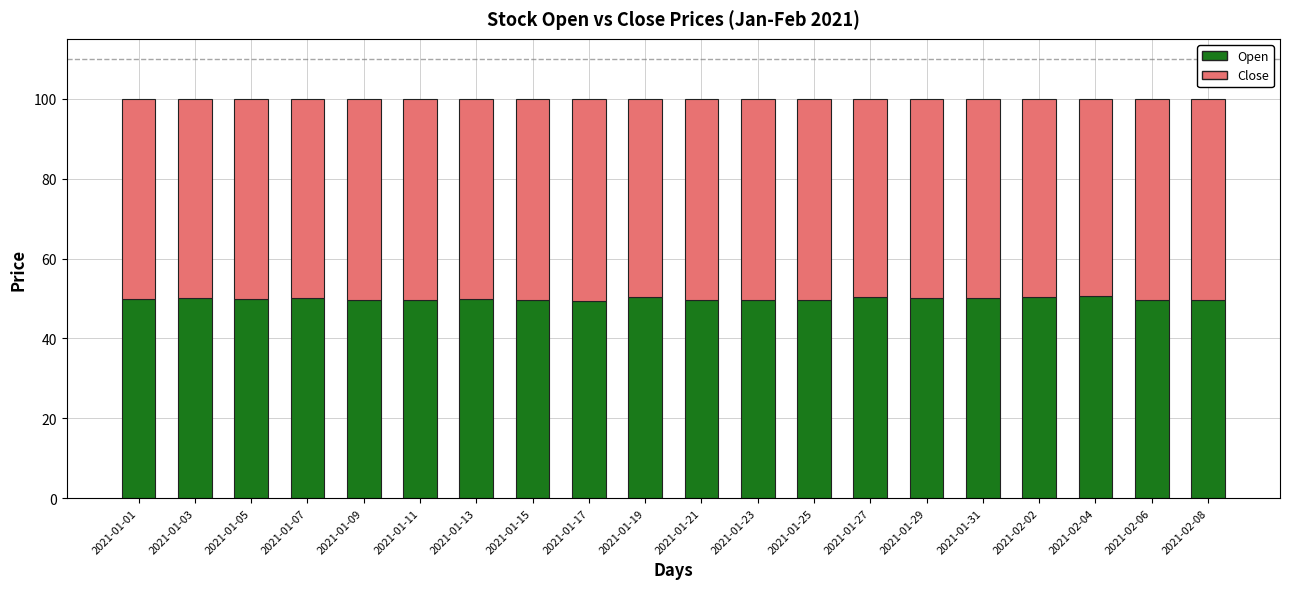

Does the chart contain stacked bars?

Yes